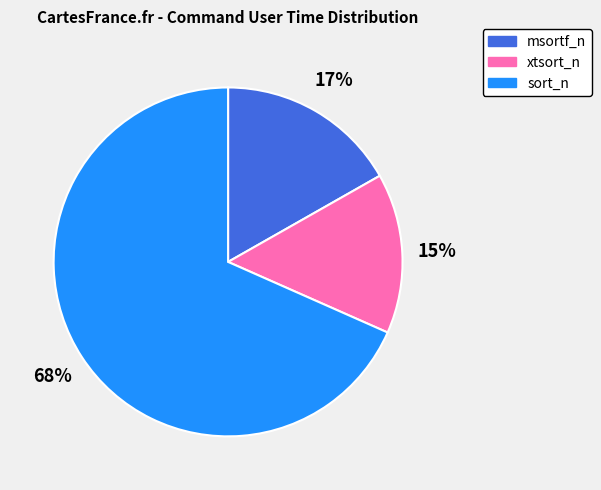

Is there a majority slice in this chart?

Yes